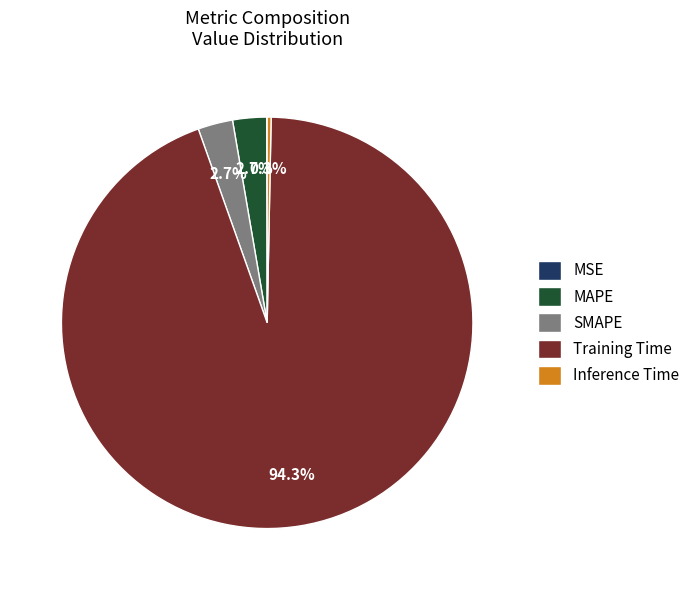

Which has a higher value, Training Time or SMAPE?

Training Time